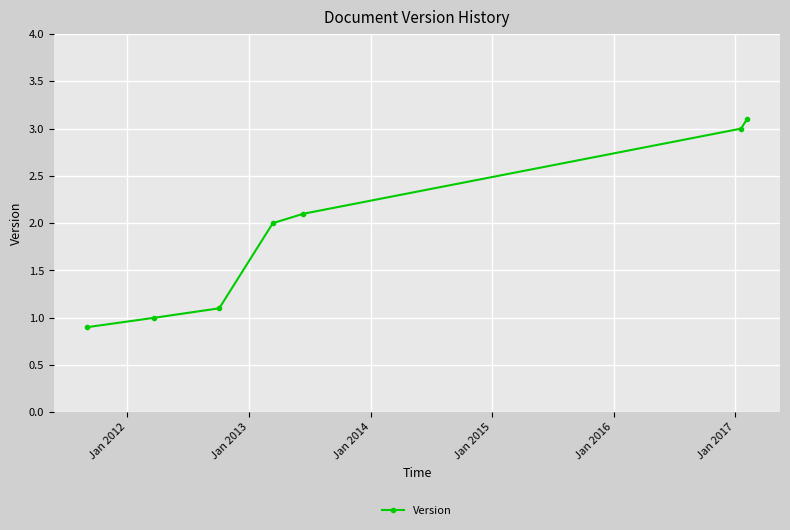

True or false: the data has more than 0 interior local peaks.

False